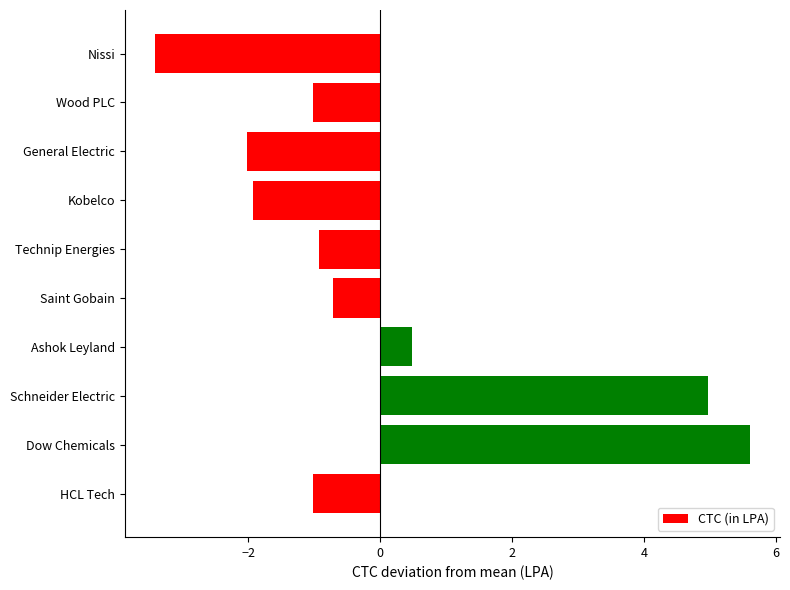

What is the change in value from Schneider Electric to Kobelco?

-6.9